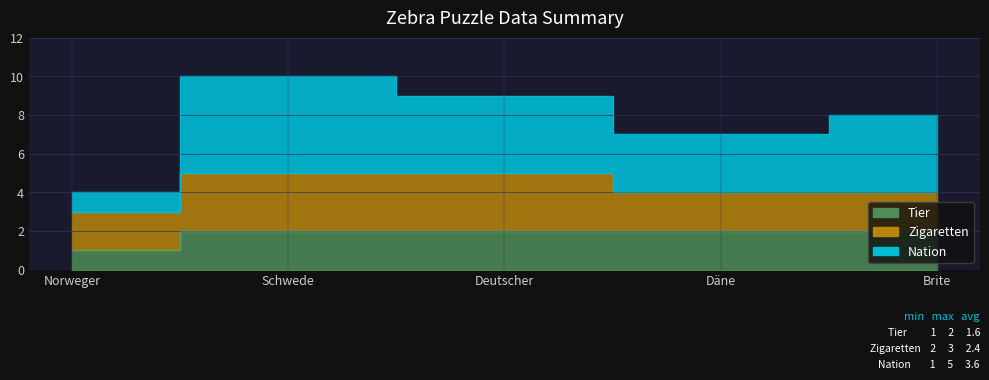

What is the value of the Tier-count point at the 5th from the left?

2